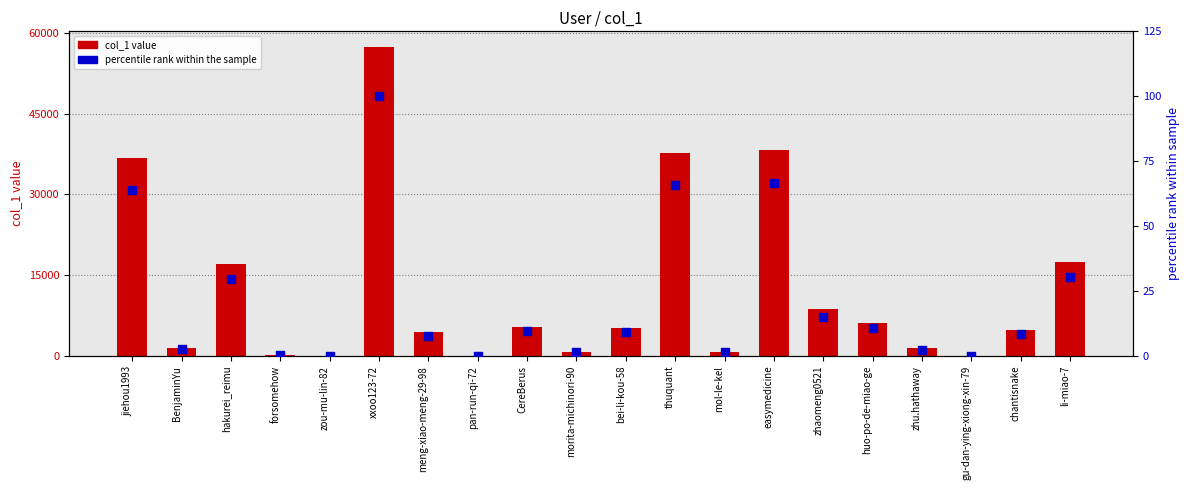

What are all the series names shown in the legend?

col_1, percentile rank